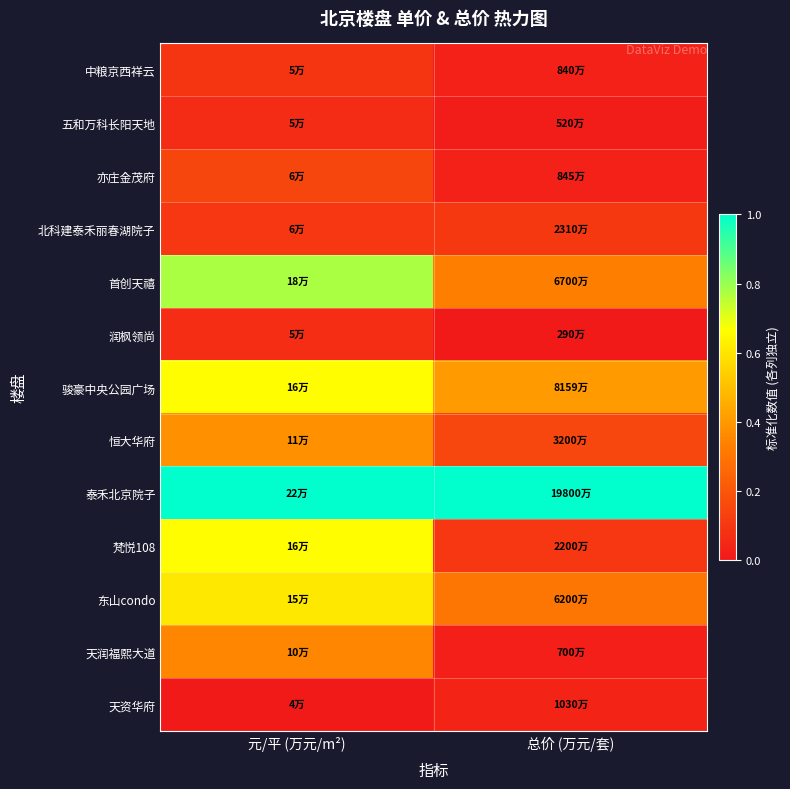

Between 总价 (万元/套) and 元/平 (万元/m²), which is larger?

元/平 (万元/m²)